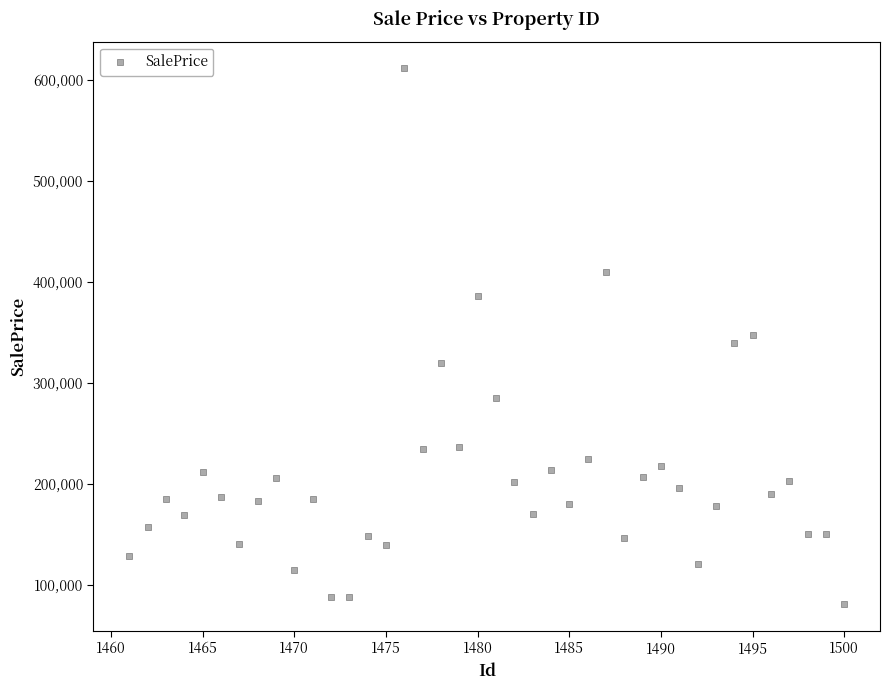

What is the range of X values (max minus min)?

39